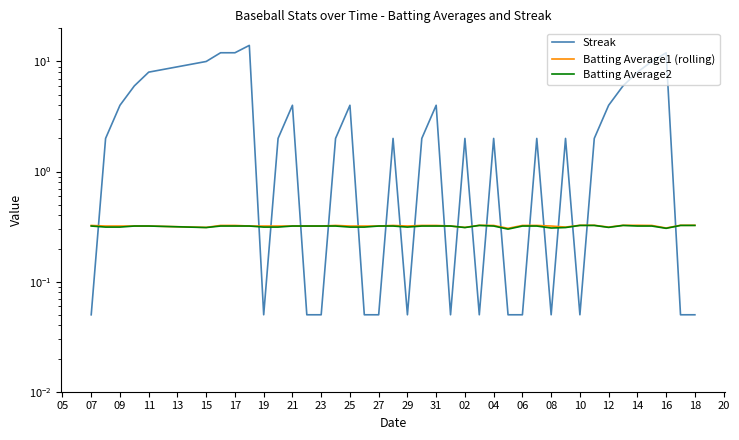

Reading left to right, list all the values displayed in this chart.

Streak: 0.1	2.0	4.0	6.0	8.0	10.0	12.0	12.0	14.0	0.1	2.0	4.0	0.1	0.1	2.0	4.0	0.1	0.1	2.0	0.1	2.0	4.0	0.1	2.0	0.1	2.0	0.1	0.1	2.0	0.1	2.0	0.1	2.0	4.0	6.0	8.0	10.0	12.0	0.1	0.1
Batting Average1 (rolling): 0.3	0.3	0.3	0.3	0.3	0.3	0.3	0.3	0.3	0.3	0.3	0.3	0.3	0.3	0.3	0.3	0.3	0.3	0.3	0.3	0.3	0.3	0.3	0.3	0.3	0.3	0.3	0.3	0.3	0.3	0.3	0.3	0.3	0.3	0.3	0.3	0.3	0.3	0.3	0.3
Batting Average2: 0.3	0.3	0.3	0.3	0.3	0.3	0.3	0.3	0.3	0.3	0.3	0.3	0.3	0.3	0.3	0.3	0.3	0.3	0.3	0.3	0.3	0.3	0.3	0.3	0.3	0.3	0.3	0.3	0.3	0.3	0.3	0.3	0.3	0.3	0.3	0.3	0.3	0.3	0.3	0.3